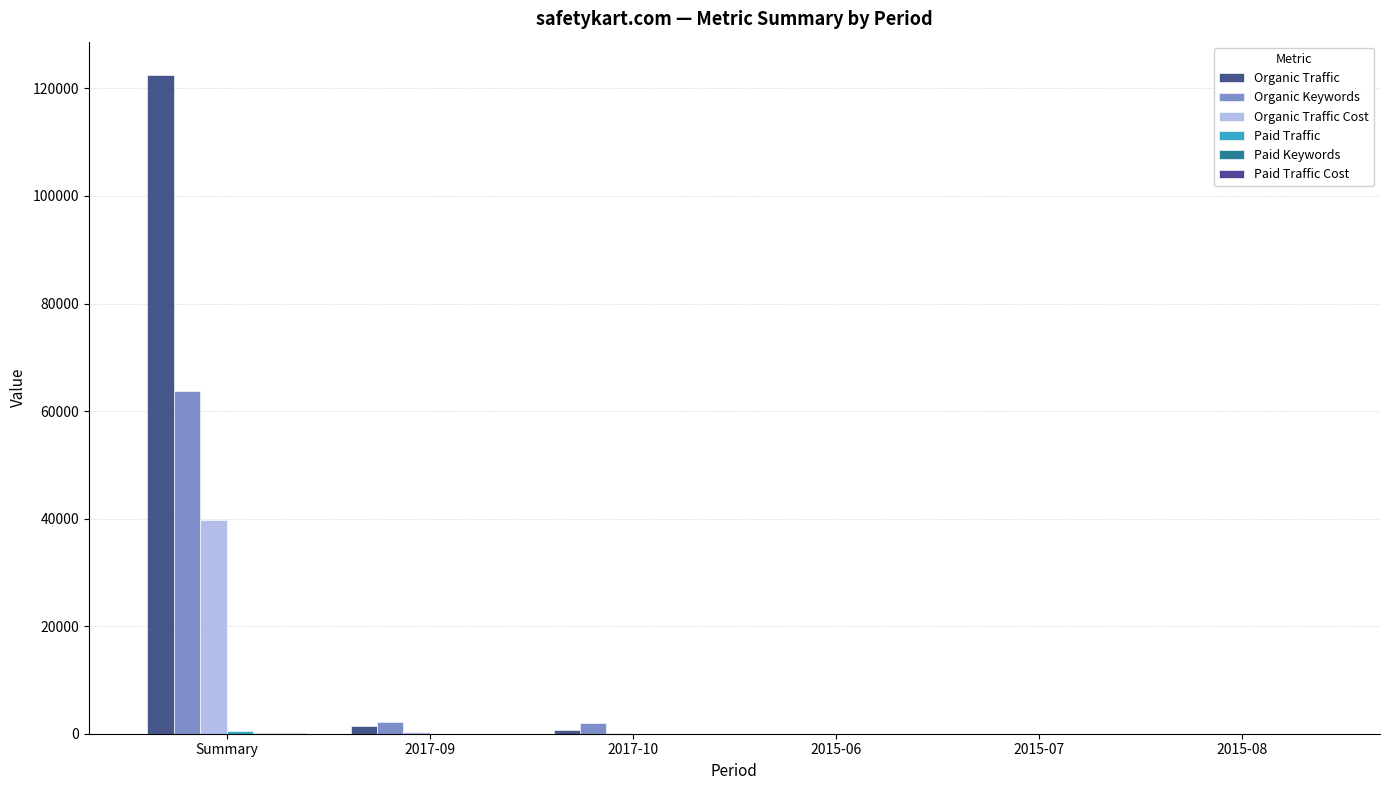

The value of Organic Traffic Cost at 2015-07 is 2. True or false?

True